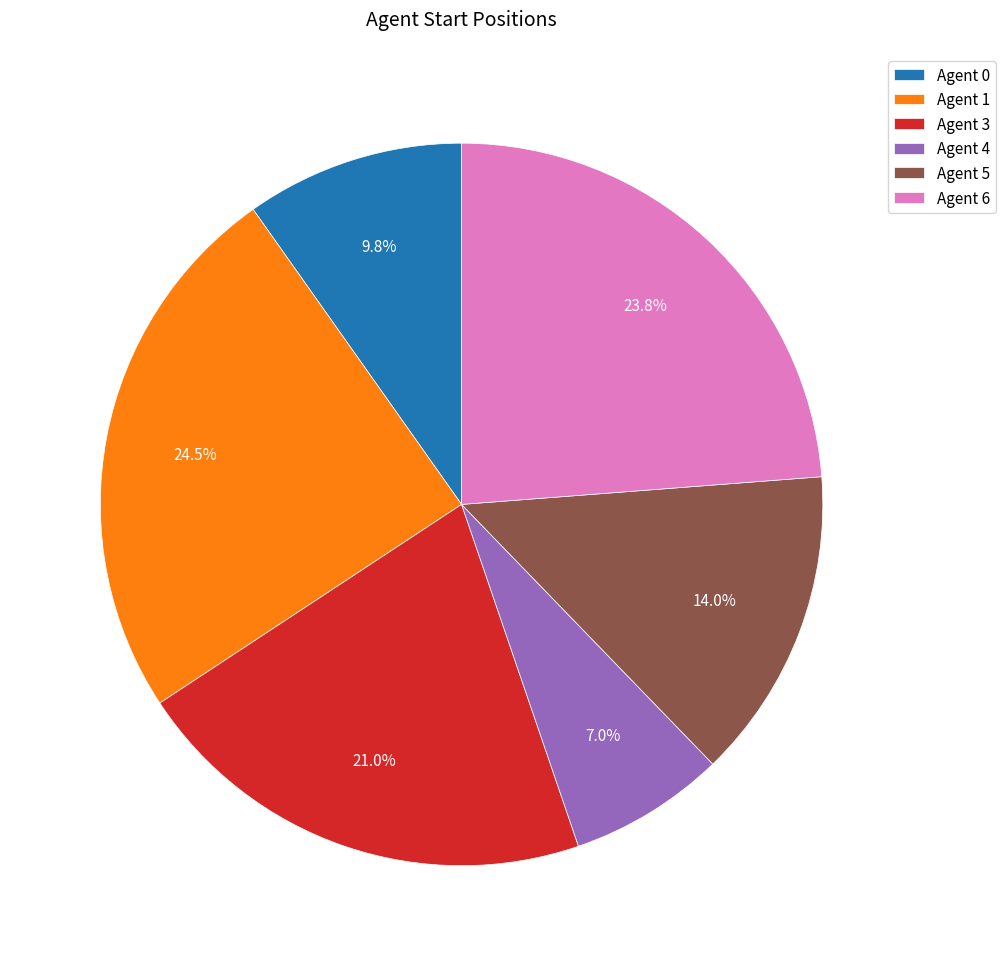

Is there any slice that represents more than half of the pie?

No